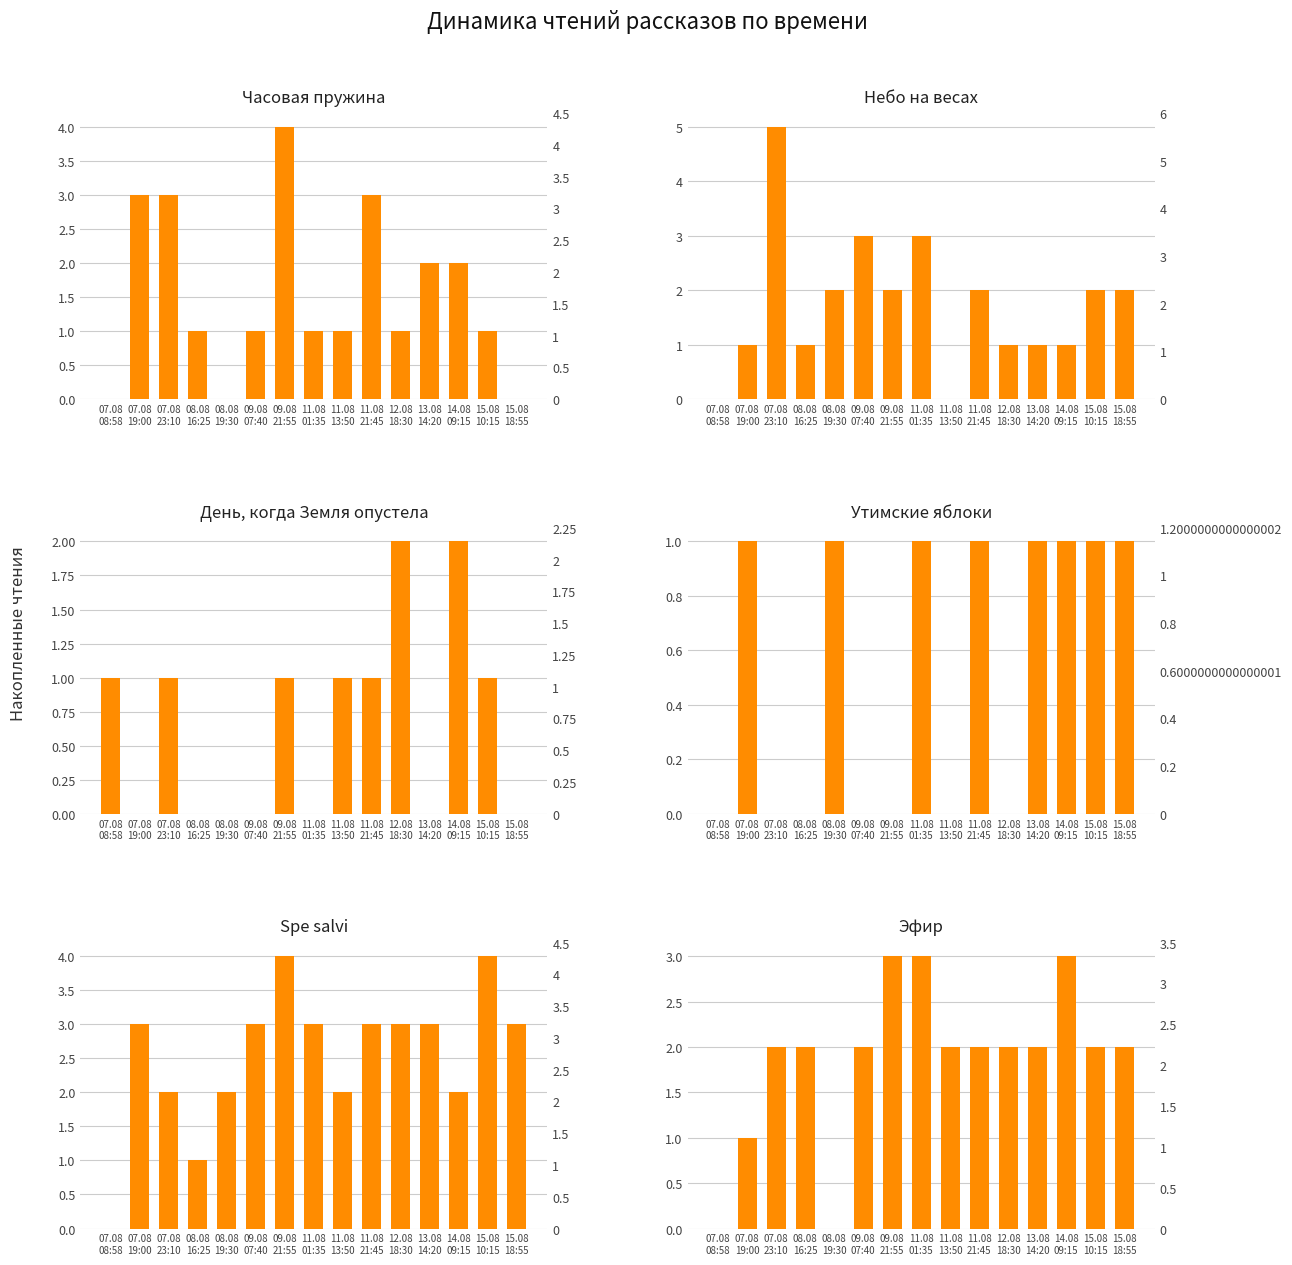

Does the chart contain any negative values?

No